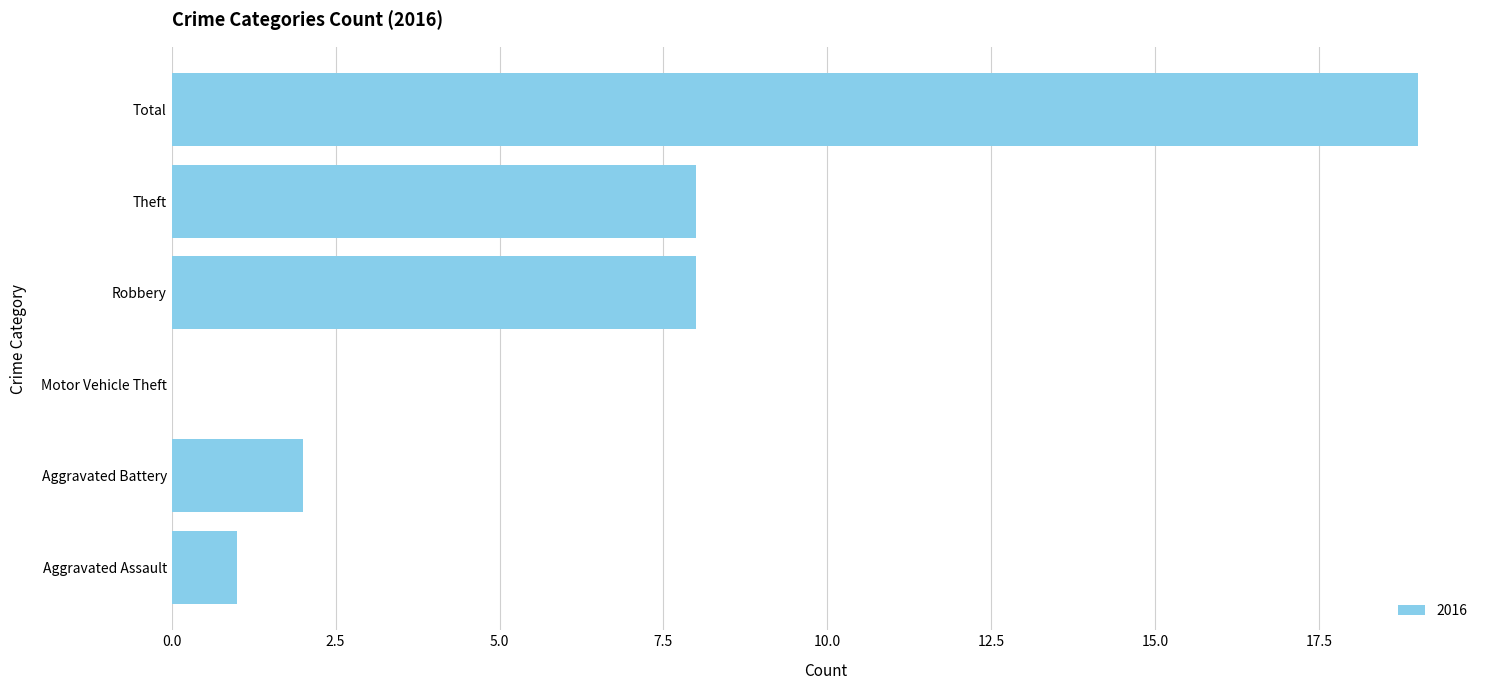

Are the bars horizontal?

Yes